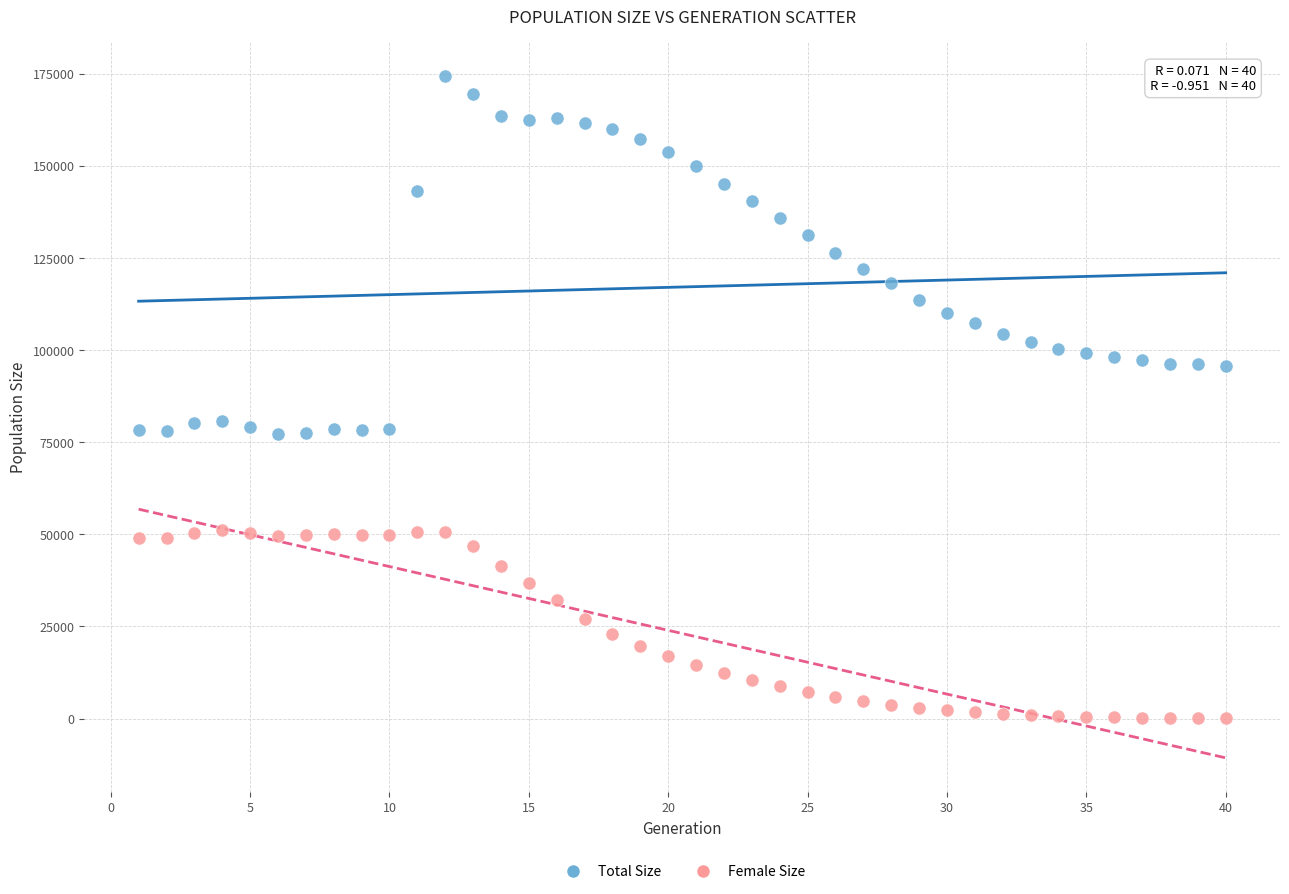

What are all the series names shown in the legend?

Total Size, Female Size